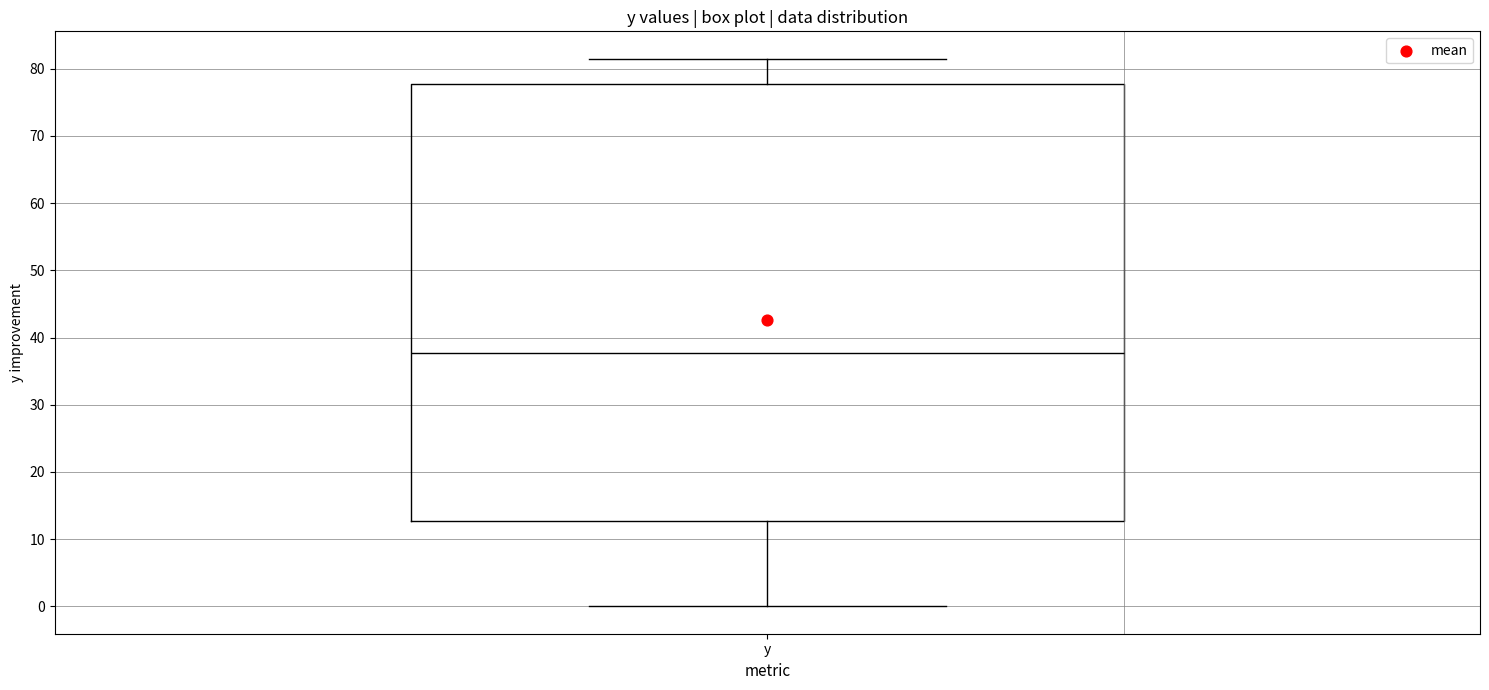

Read this box plot against the y-axis: the position of the median line, the range covered by the box, and the ends of both whiskers. The values are not printed on the chart, so give them approximately, as read against the axis.

median 38, box 13 to 78, whiskers 0 to 82